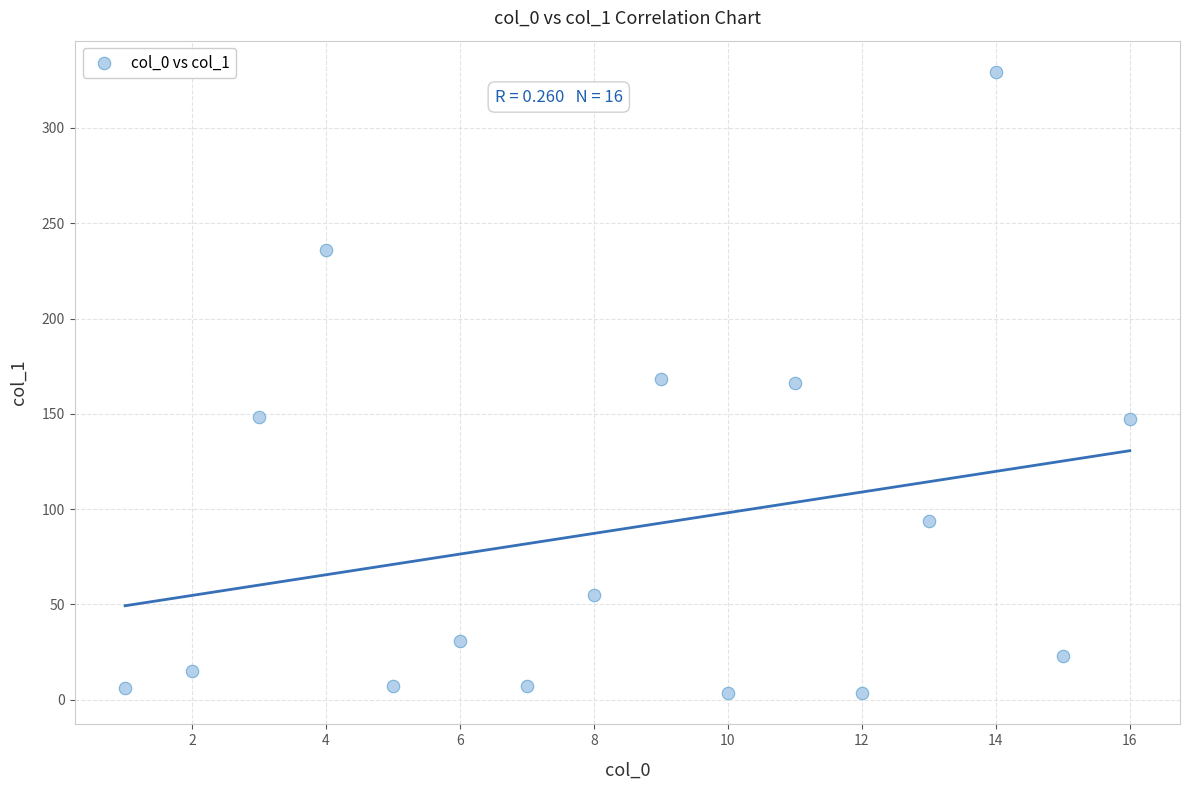

What is the range of Y values (max minus min)?

326.2